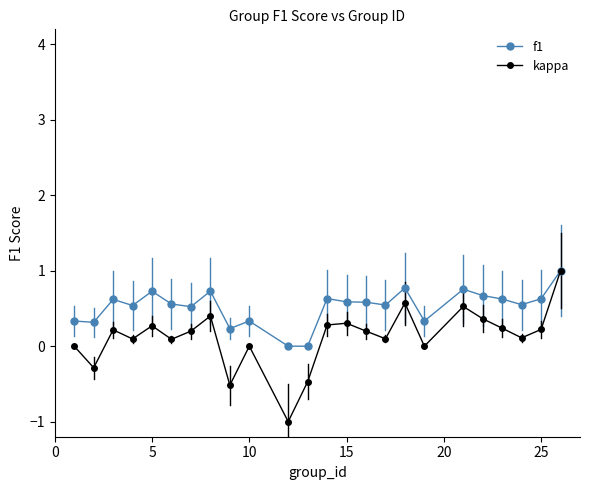

What is the highest value of the f1 series?

1.0